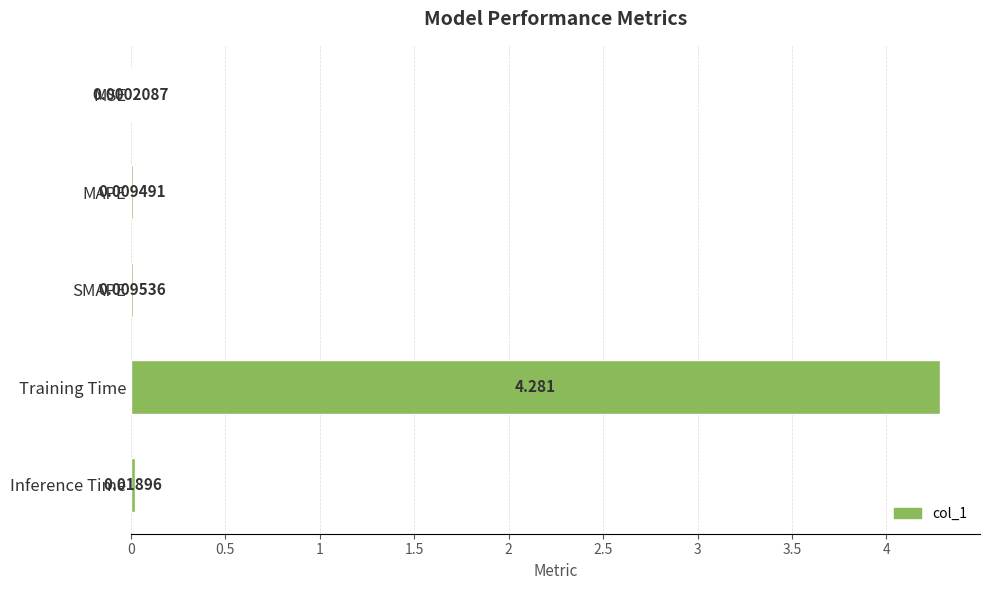

Which label corresponds to the largest value in the chart?

Training Time